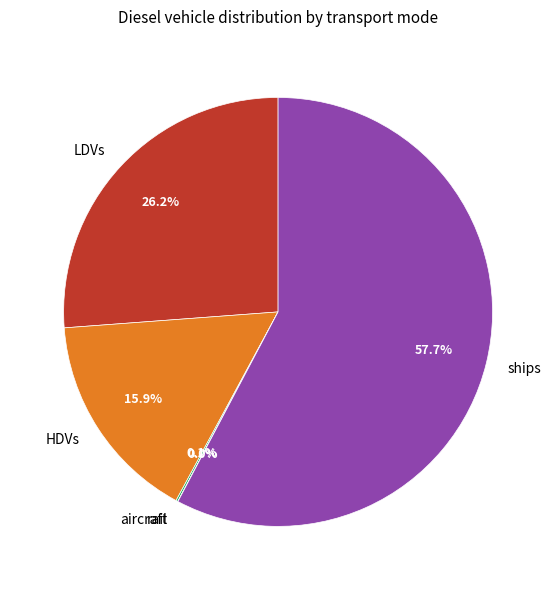

To the nearest percent, what percentage of the pie is LDVs?

26%